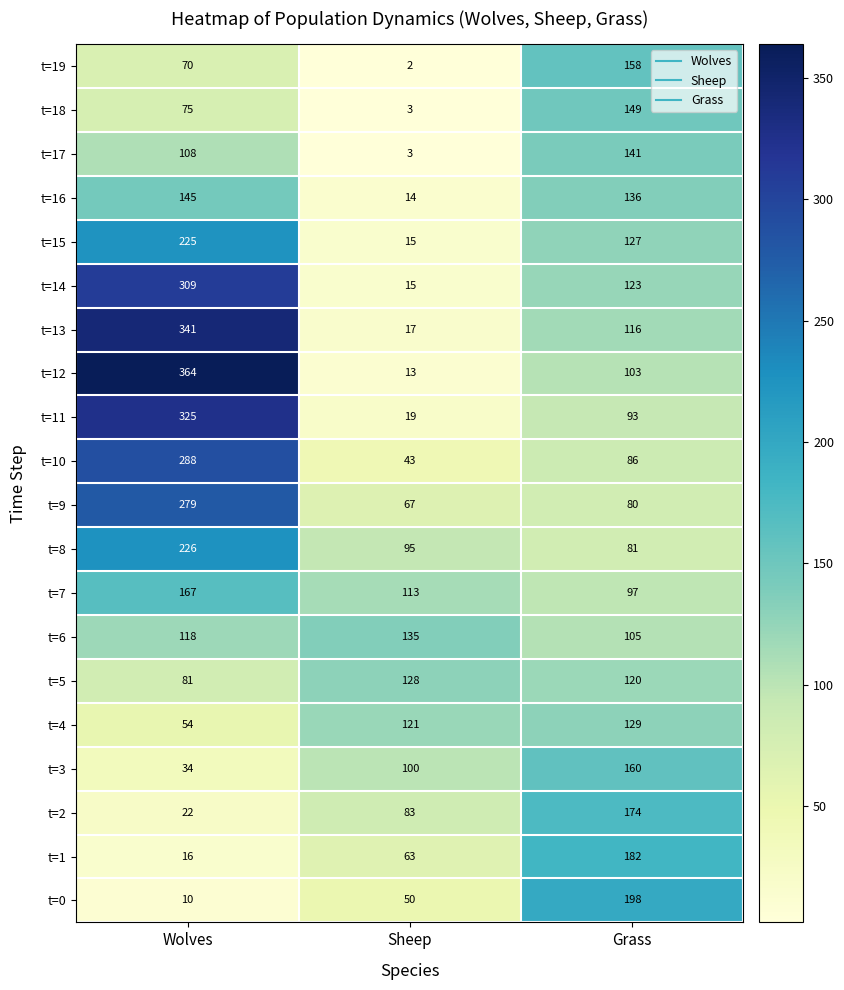

What is the minimum value shown in the chart?

2